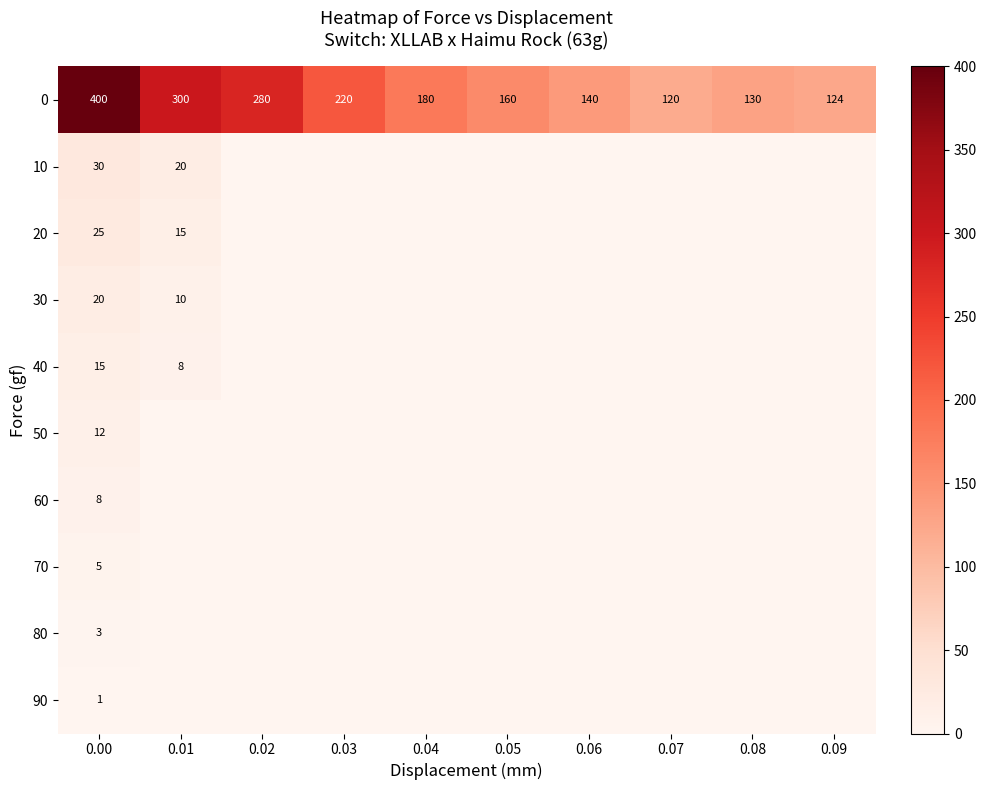

The value of 20 at 0.00 is 16. True or false?

False